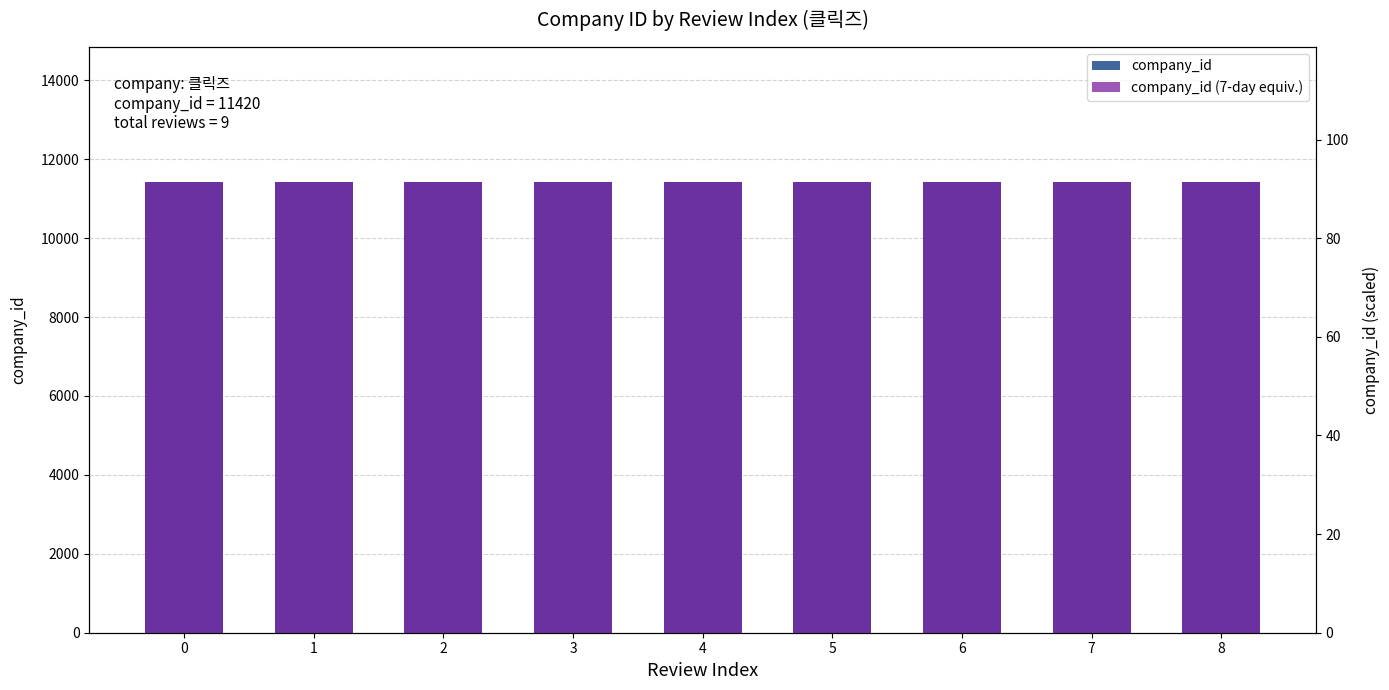

What is the highest value of the company_id (7-day equiv.) series?

91.4